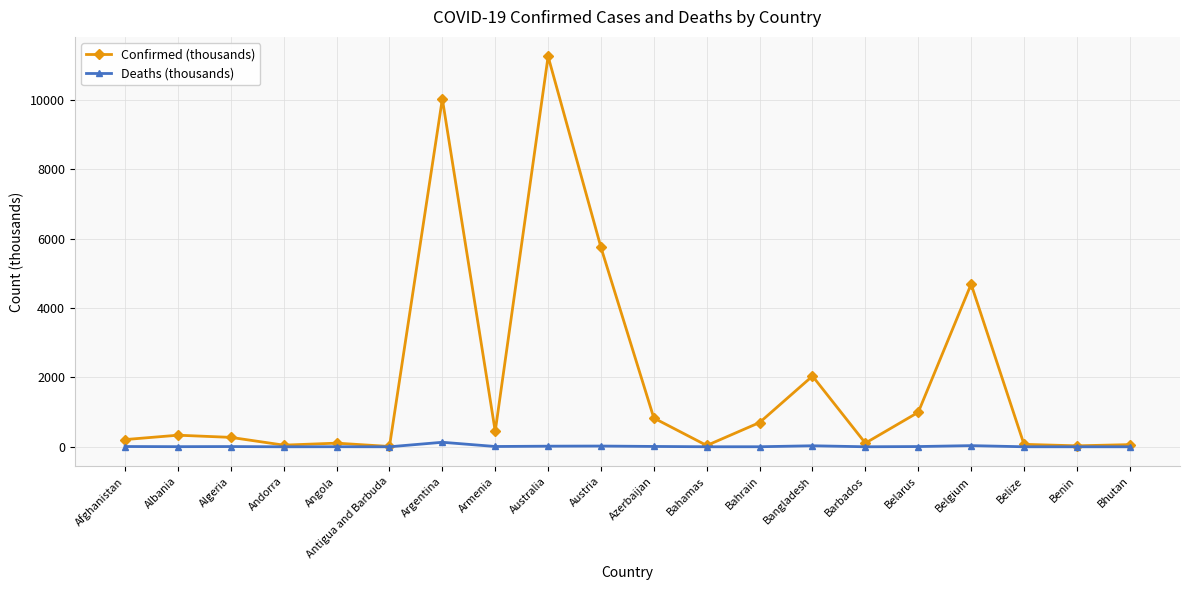

Which series has the largest total across all categories?

Confirmed (thousands)